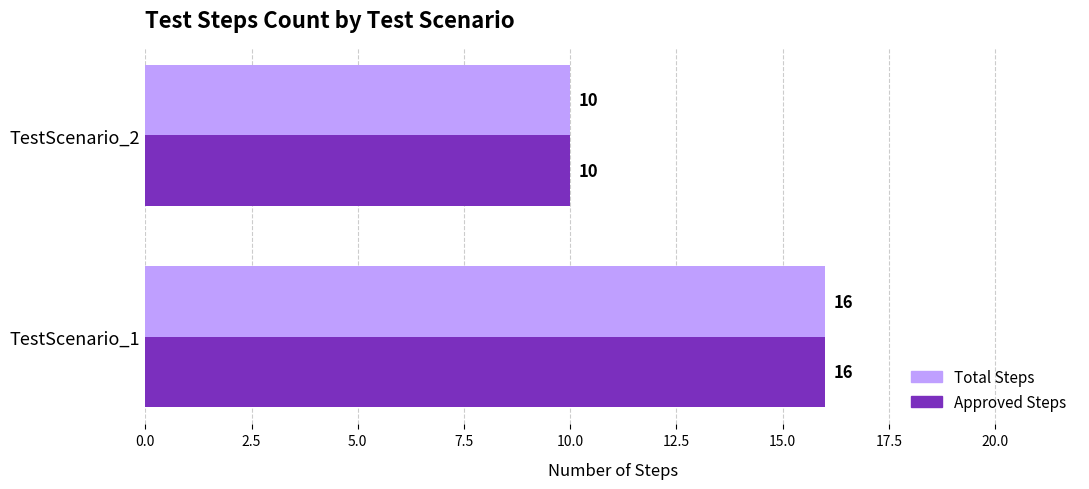

True or false: Approved Steps has a value of 4 at TestScenario_2.

False